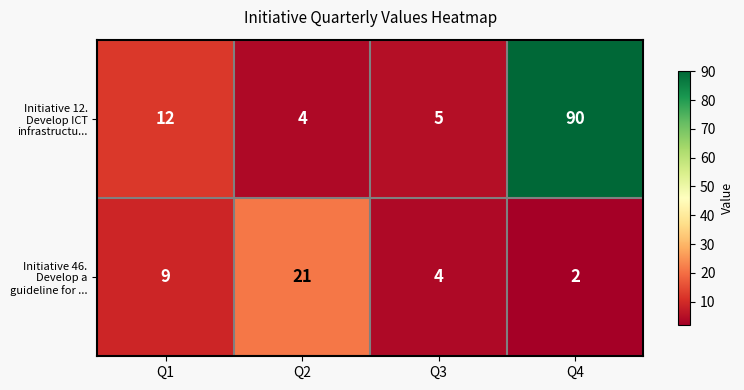

How many distinct data groups are displayed?

2